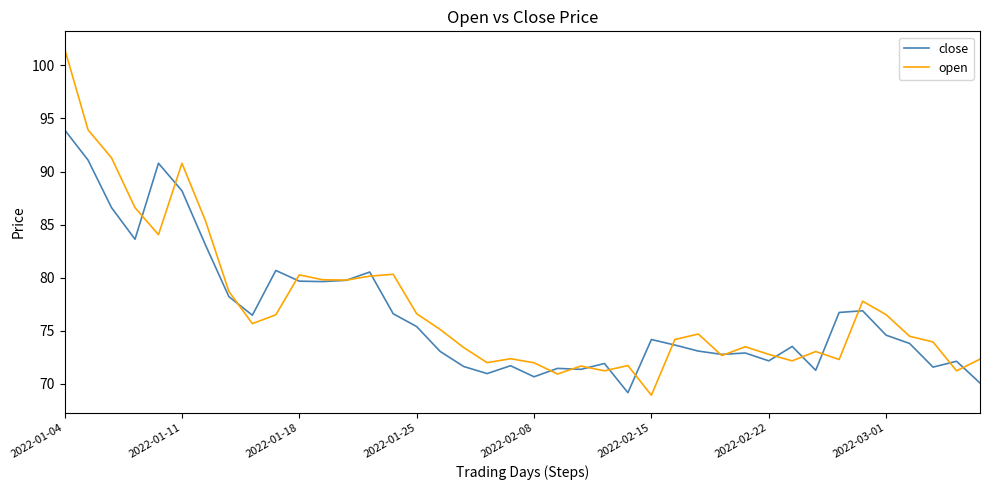

Rank the series by their maximum value, from lowest to highest.

close, open